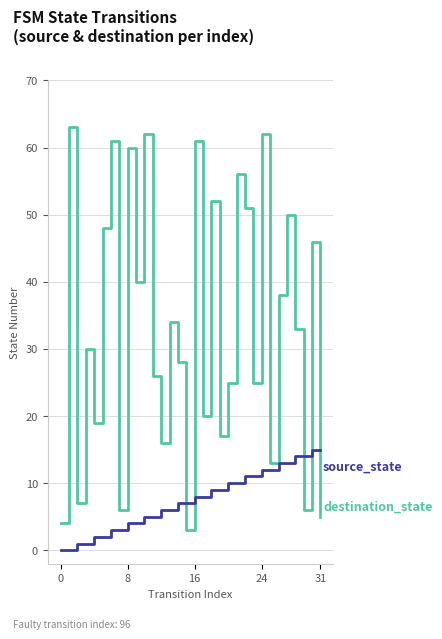

Reading left to right, list all the values displayed in this chart.

destination_state: 4	63	7	30	19	48	61	6	60	40	62	26	16	34	28	3	61	20	52	17	25	56	51	25	62	13	38	50	33	6	46	5
source_state: 0	0	1	1	2	2	3	3	4	4	5	5	6	6	7	7	8	8	9	9	10	10	11	11	12	12	13	13	14	14	15	15